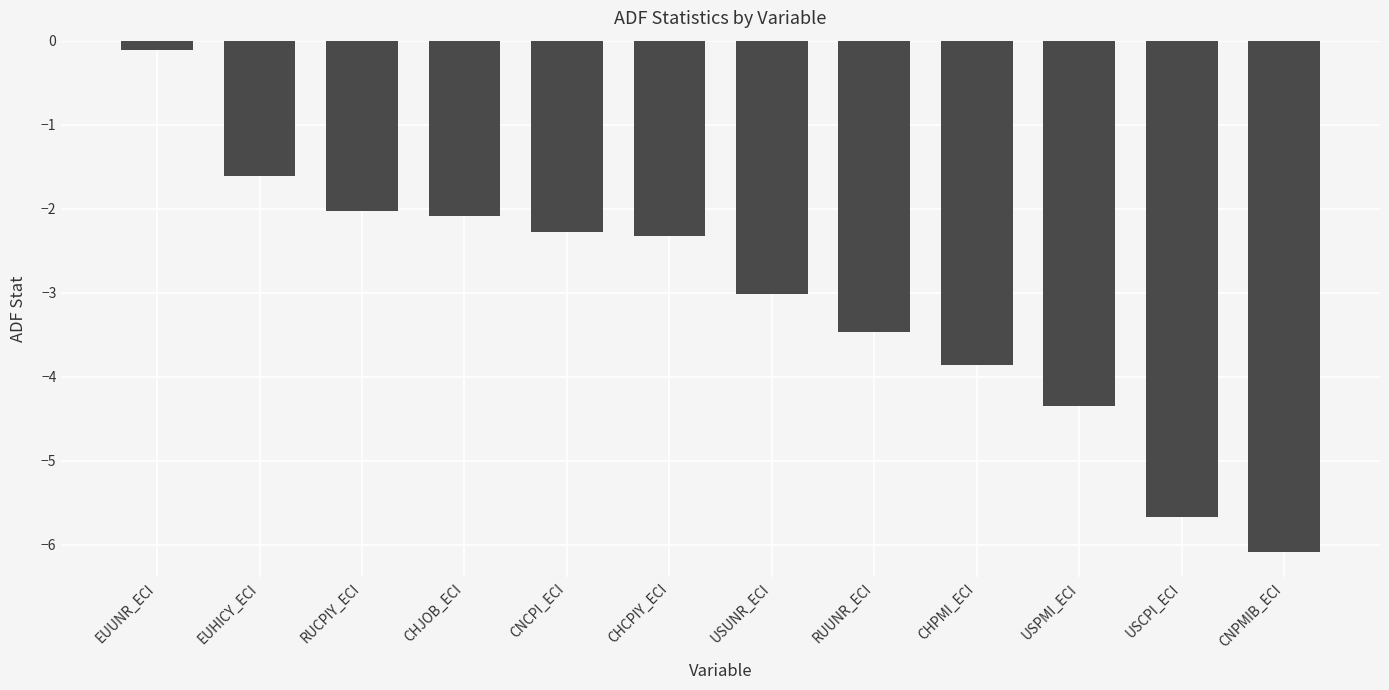

What is the sum of the values at USUNR_ECI and USCPI_ECI?

-8.7